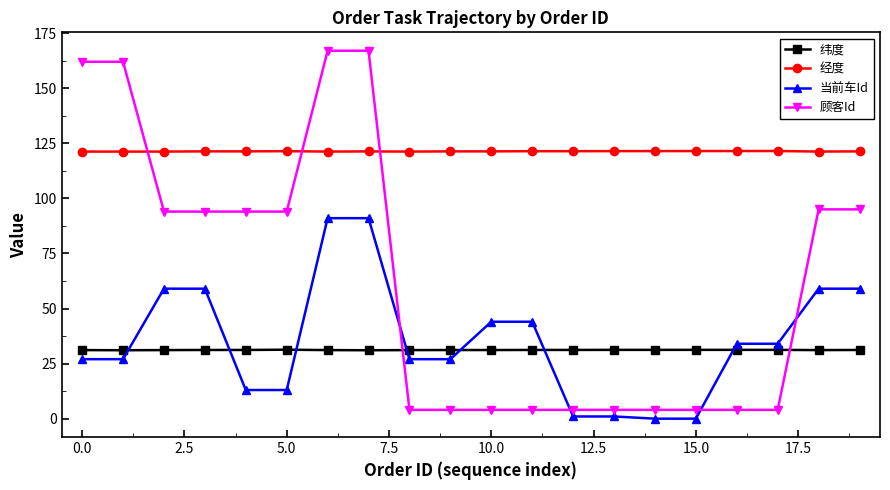

What is the sum of all 纬度 values?

623.5